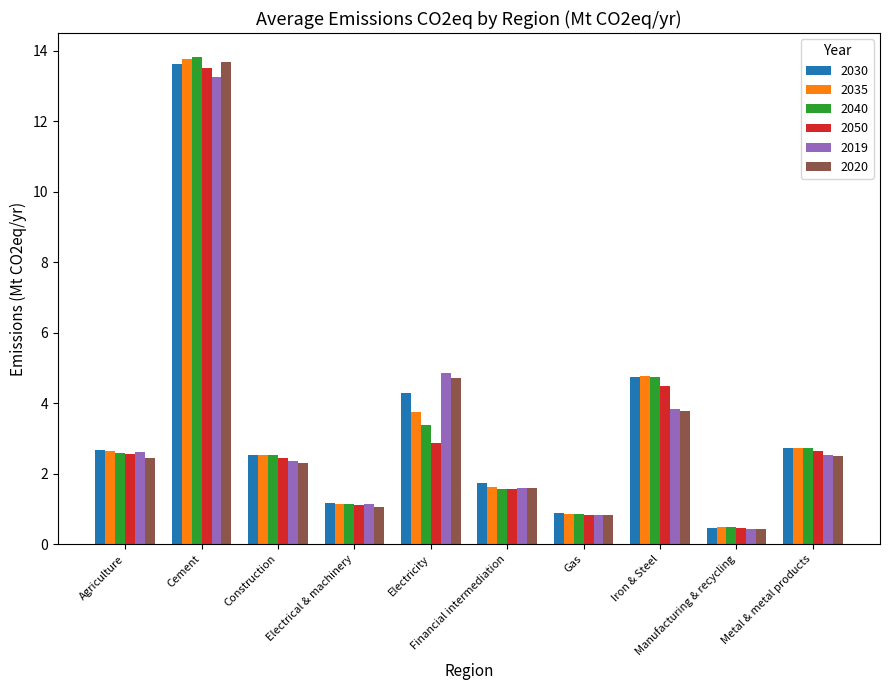

The value of 2020 at Construction is 2.3. True or false?

True